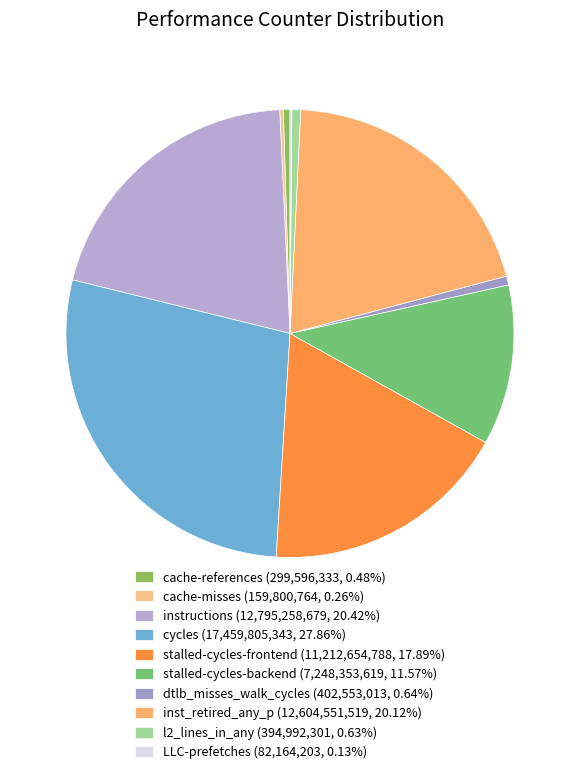

What percentage is the instructions slice, to the nearest percent?

20%